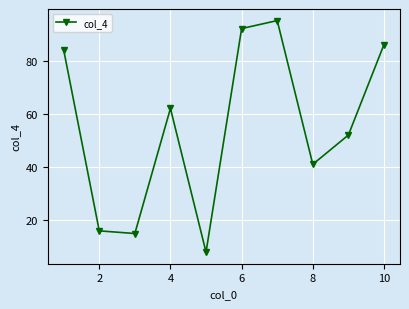

What is the value of the 10th point from the left?

86